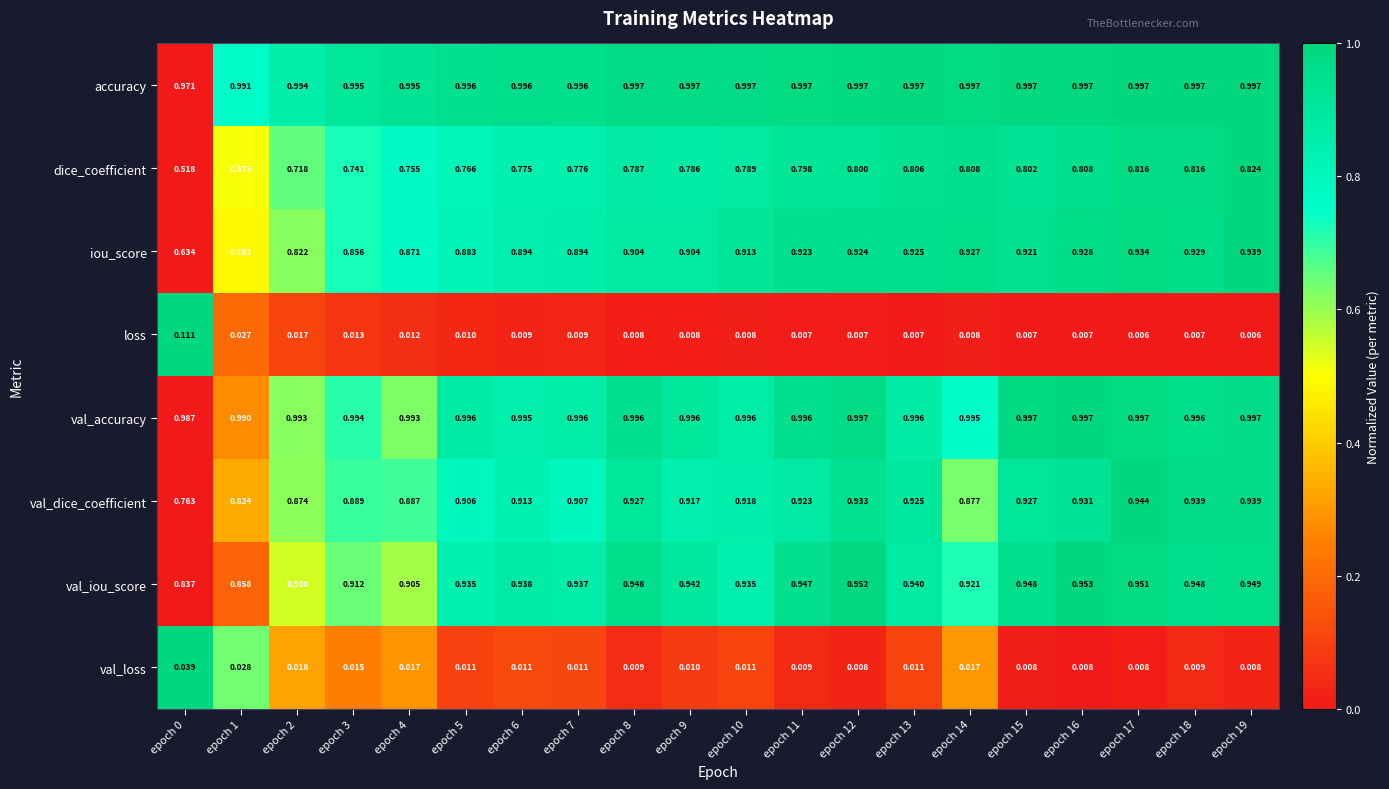

Rank the series at epoch 4 from lowest to highest value.

loss, val_loss, dice_coefficient, iou_score, val_dice_coefficient, val_iou_score, val_accuracy, accuracy